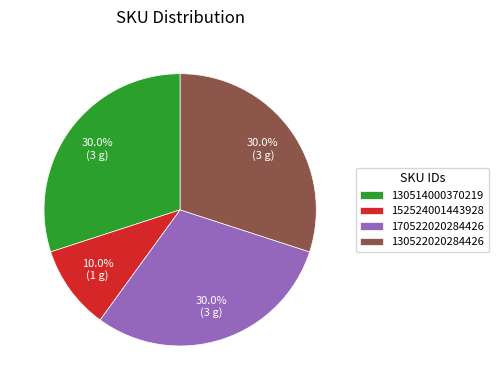

Is 130522020284426 the majority of the pie?

No